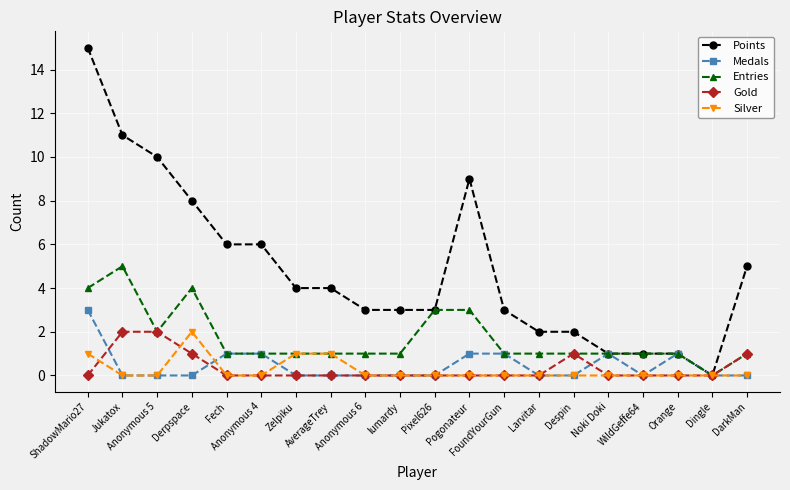

Which series has the largest total across all categories?

Points